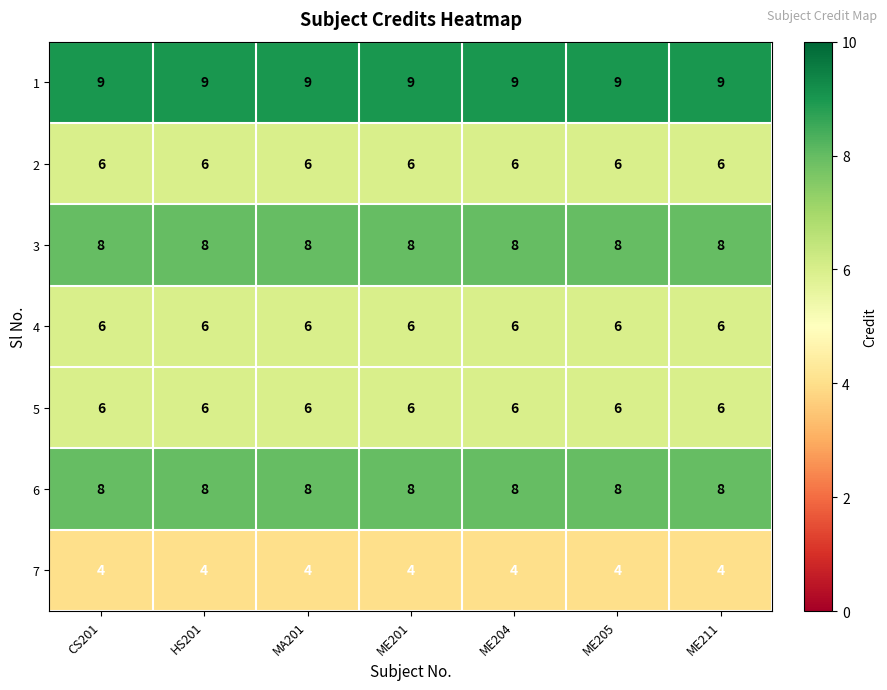

What is the difference between the highest and lowest values at HS201?

5